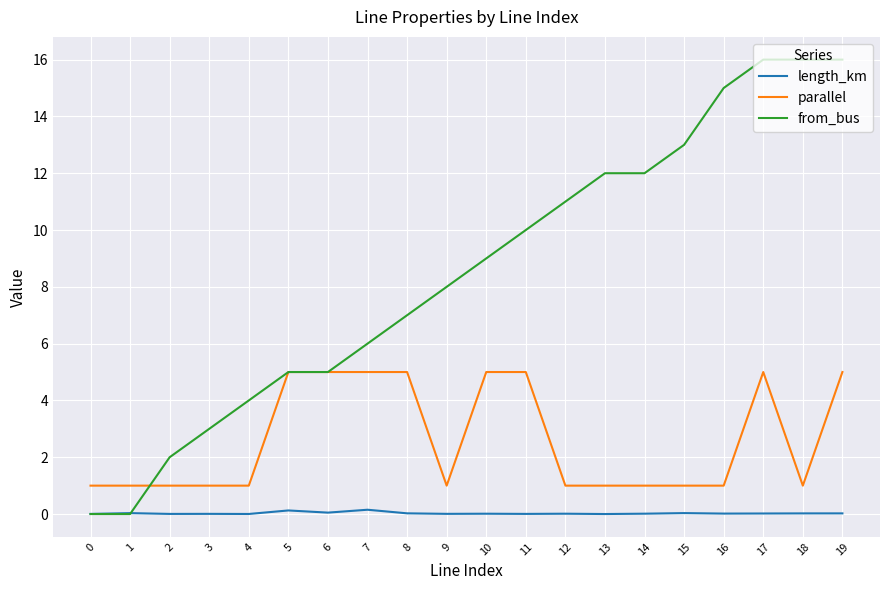

Rank the series at 14 from highest to lowest value.

from_bus, parallel, length_km